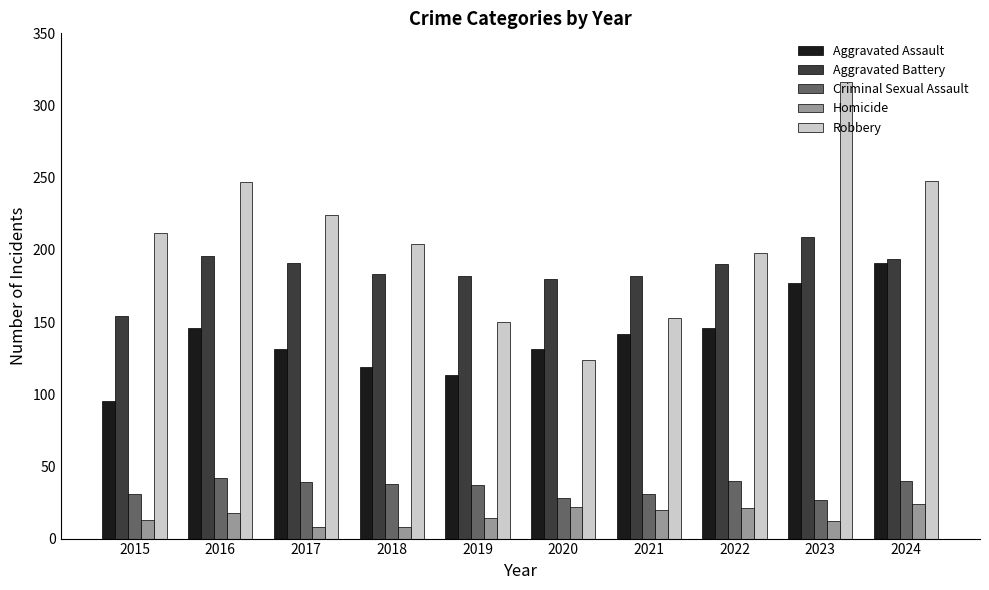

What is the spread (max minus min) of values at 2017?

216